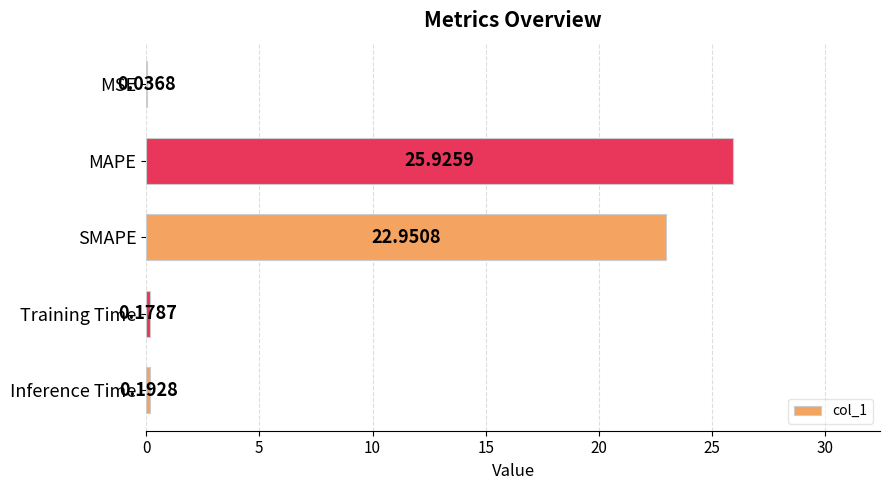

What is the sum of all values?

49.3